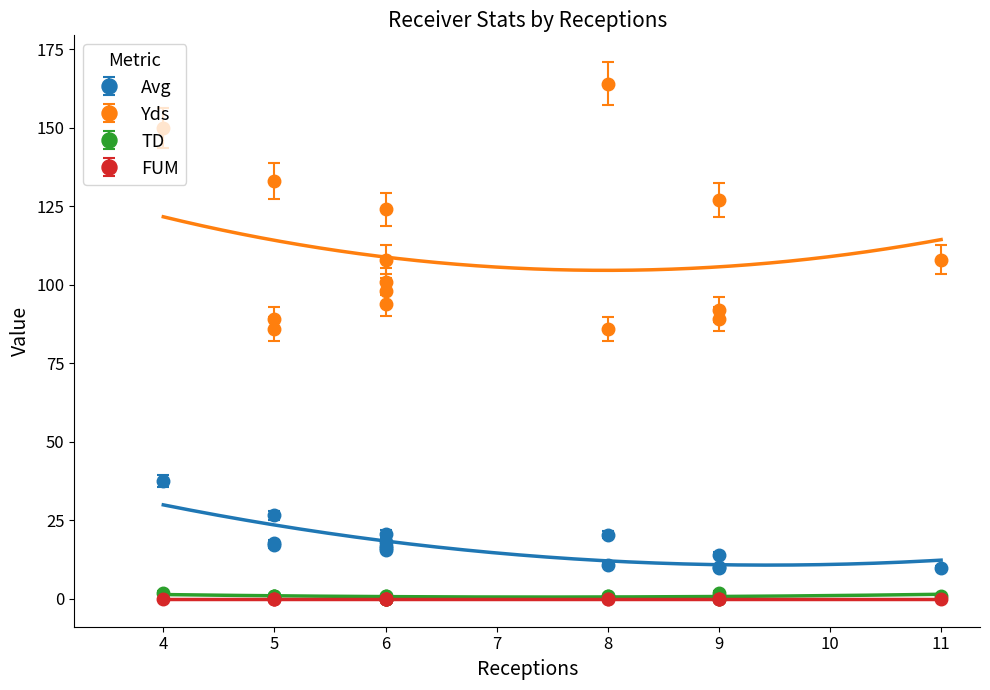

Which series has the widest spread of values?

Yds